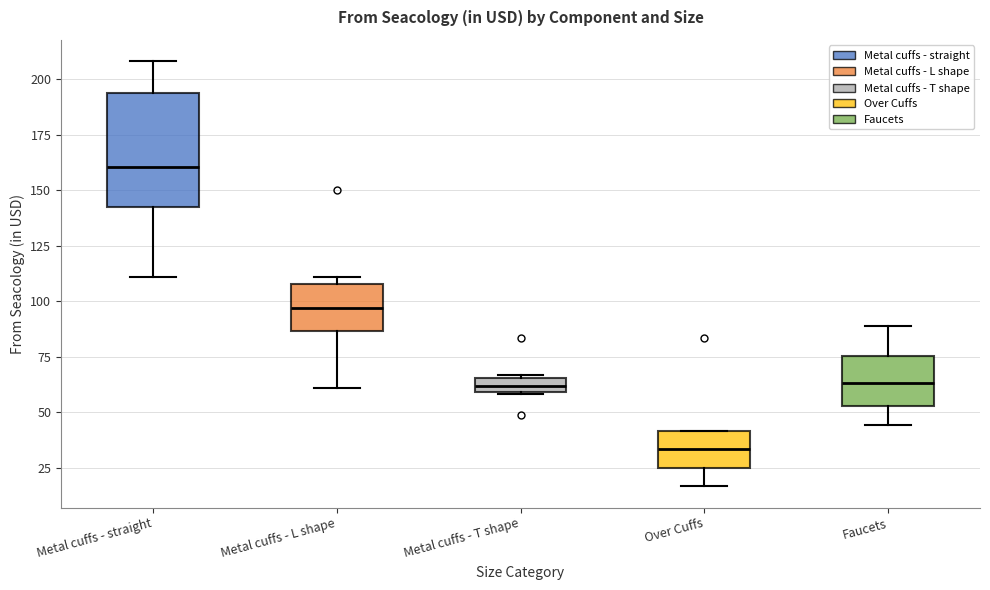

Which box has the lowest median line?

Over Cuffs